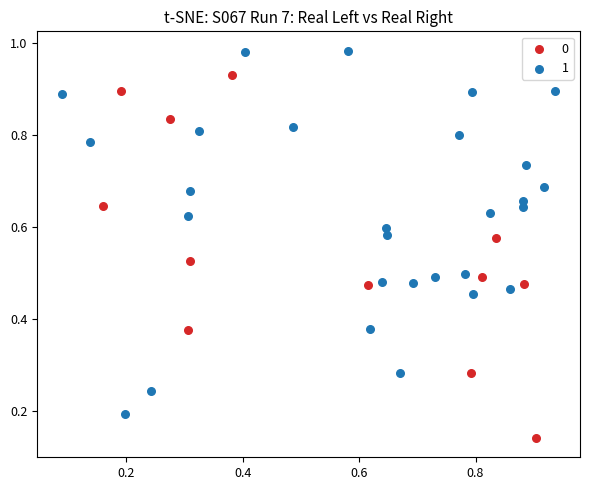

What are all the series names shown in the legend?

0, 1